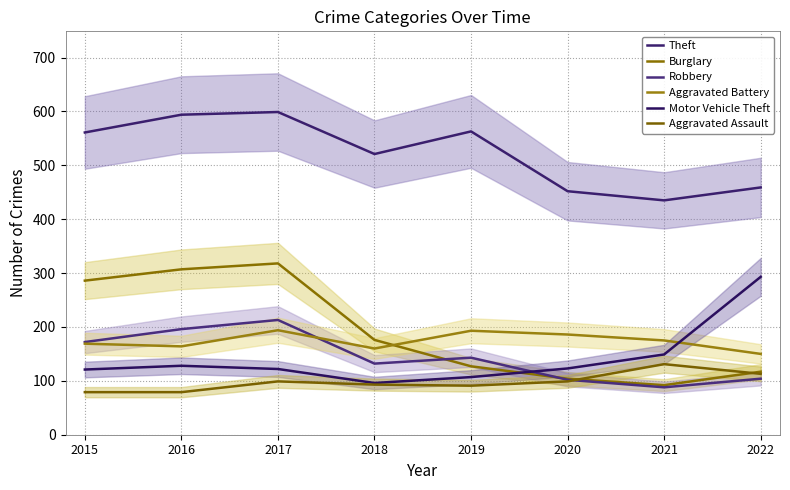

What is the average value of the Burglary series?

191